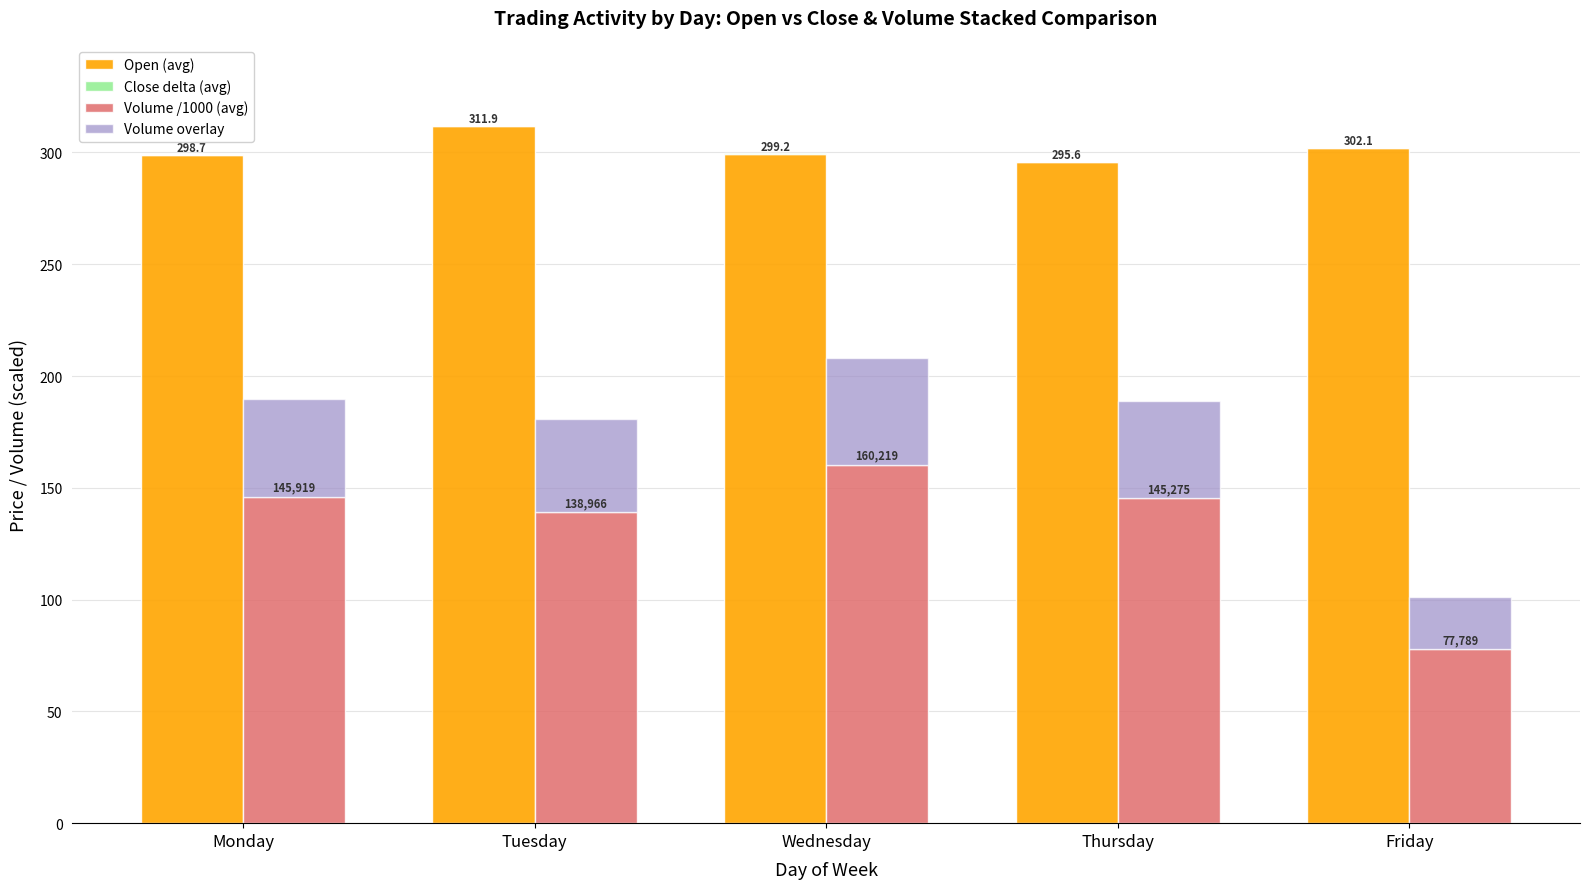

Are the bars grouped side by side (vs. stacked)?

Yes